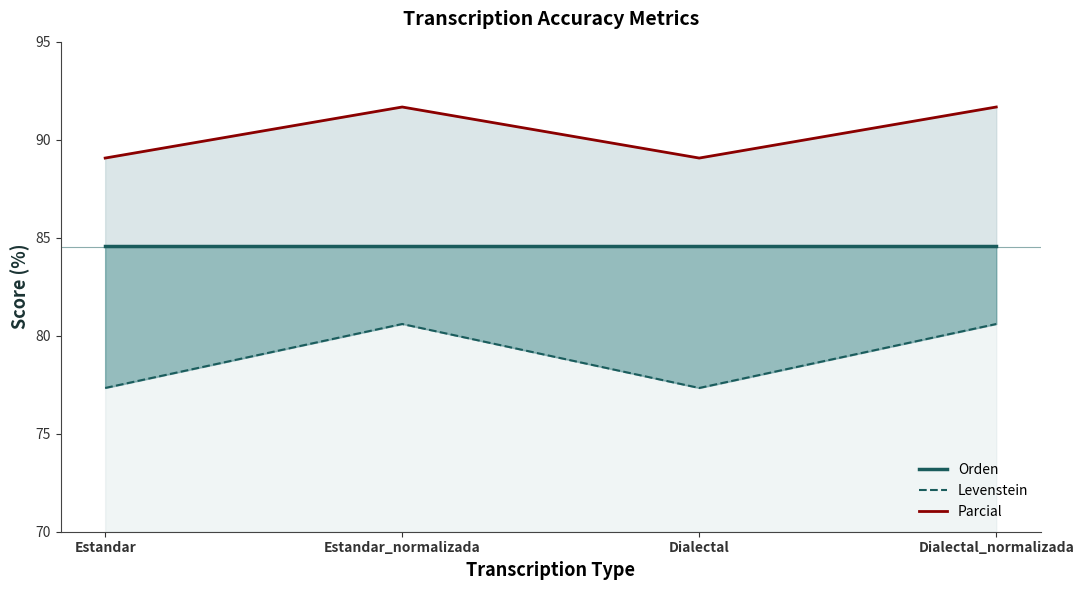

What is the difference between the Levenstein values at Dialectal and Dialectal_normalizada?

3.3